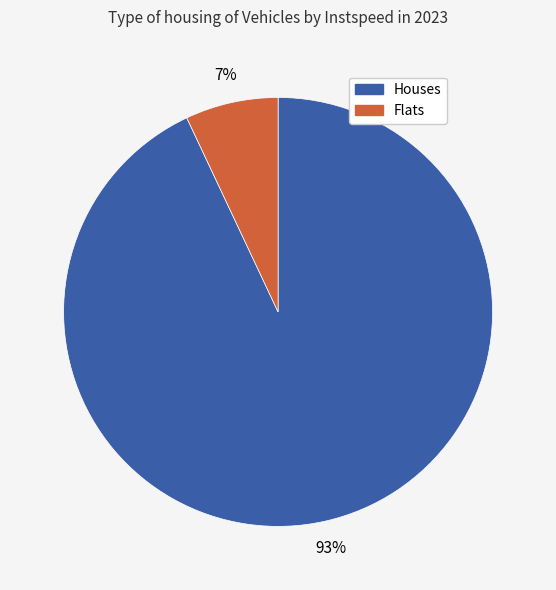

Is there a majority slice in this chart?

Yes